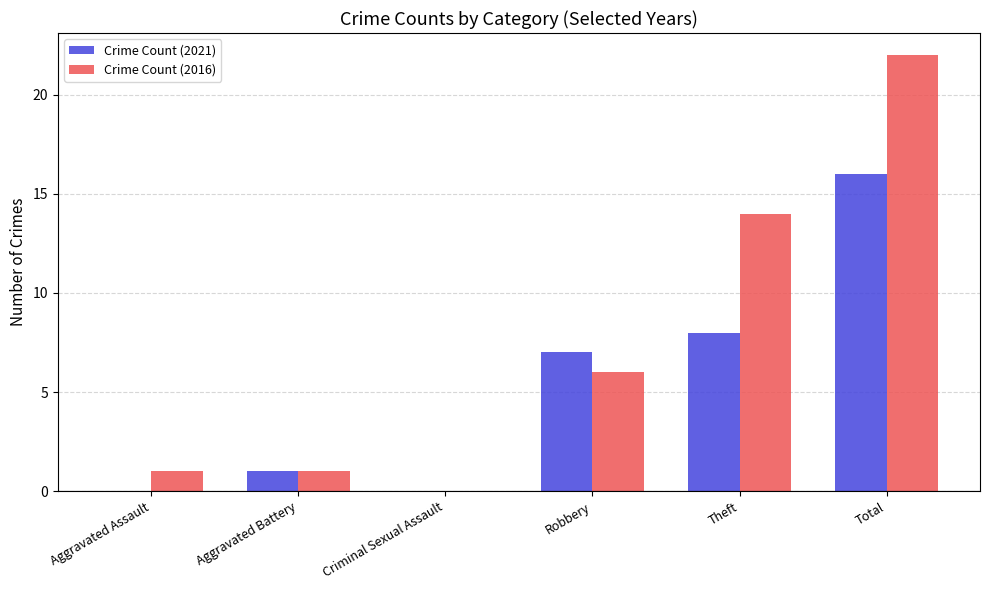

How many values in Crime Count (2016) are above zero?

5